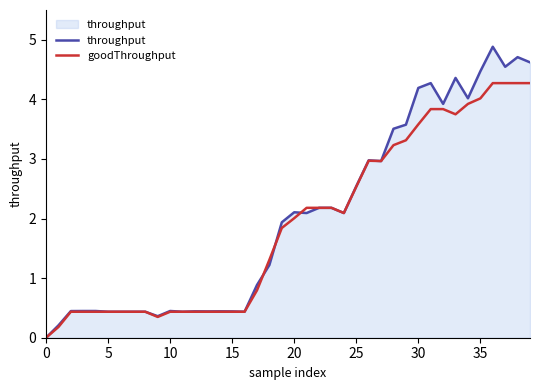

What is the maximum value shown in the chart?

4.9